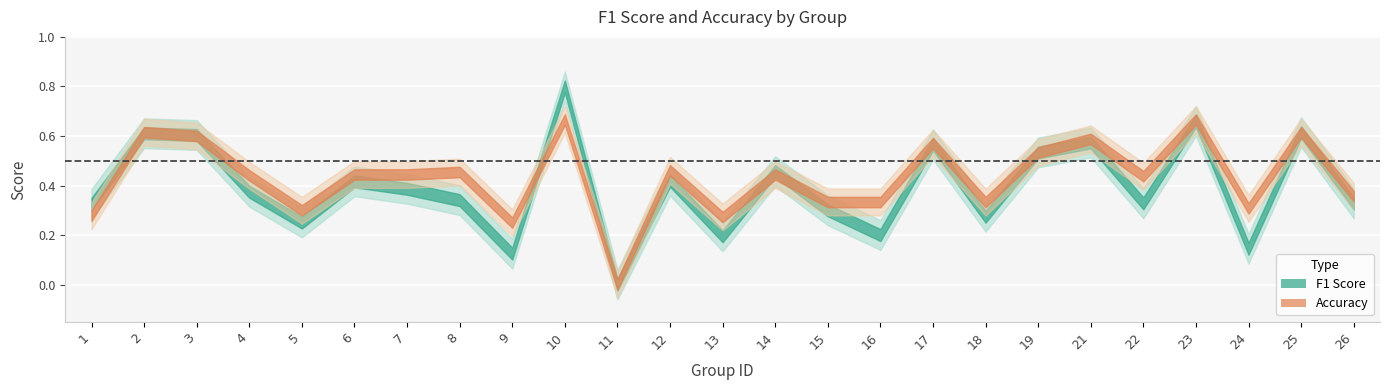

What is the greatest value displayed?

0.8